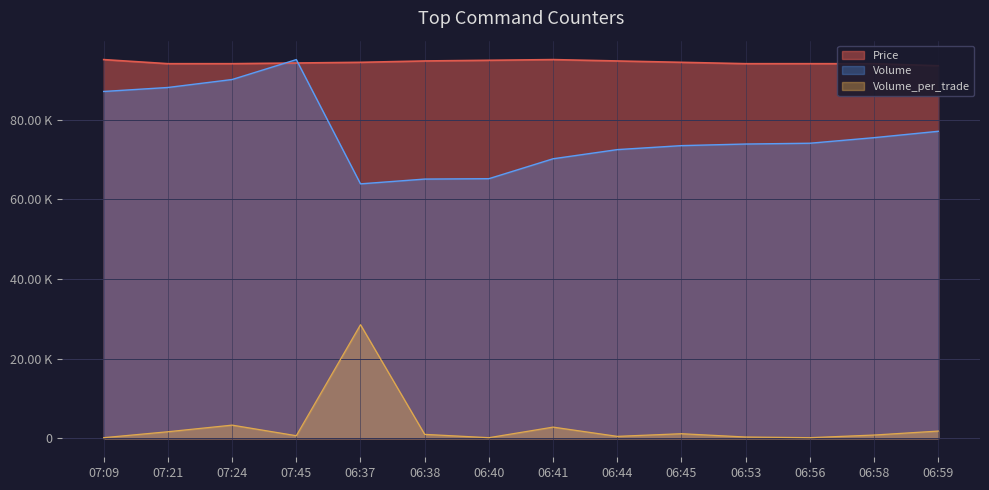

What is the label of the 13th point from the right?

07:21